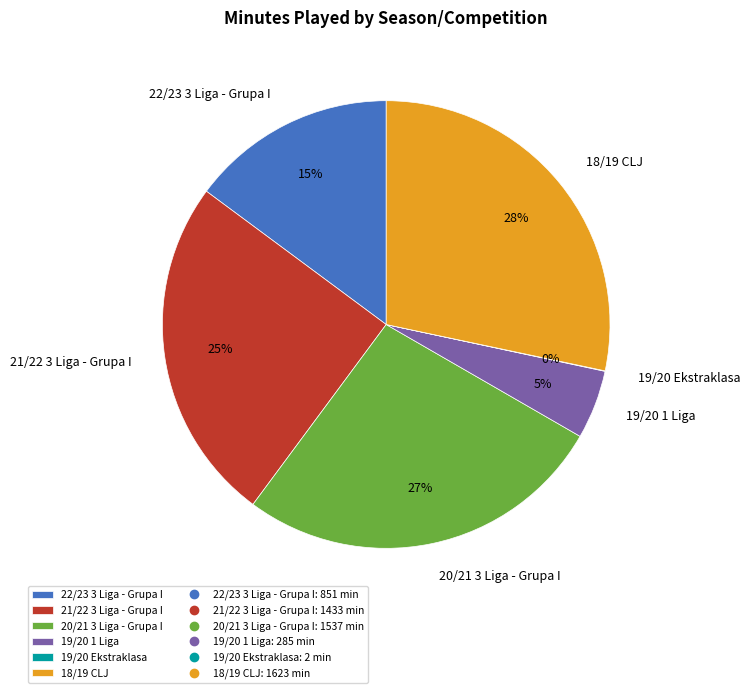

Which has a higher value, 19/20 1 Liga or 20/21 3 Liga - Grupa I?

20/21 3 Liga - Grupa I